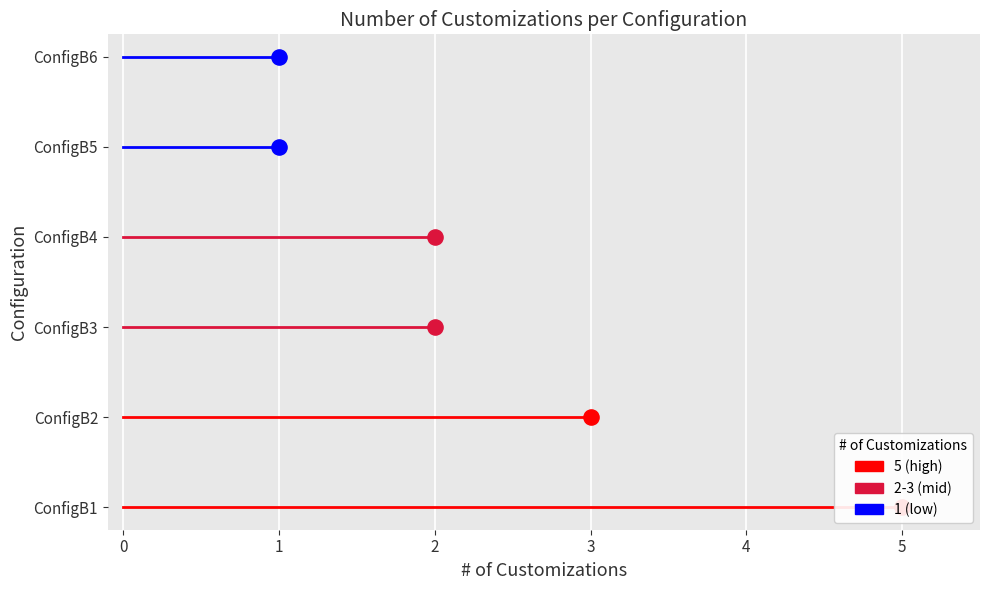

What is the ratio of the value at ConfigB6 to the value at ConfigB2?

0.3